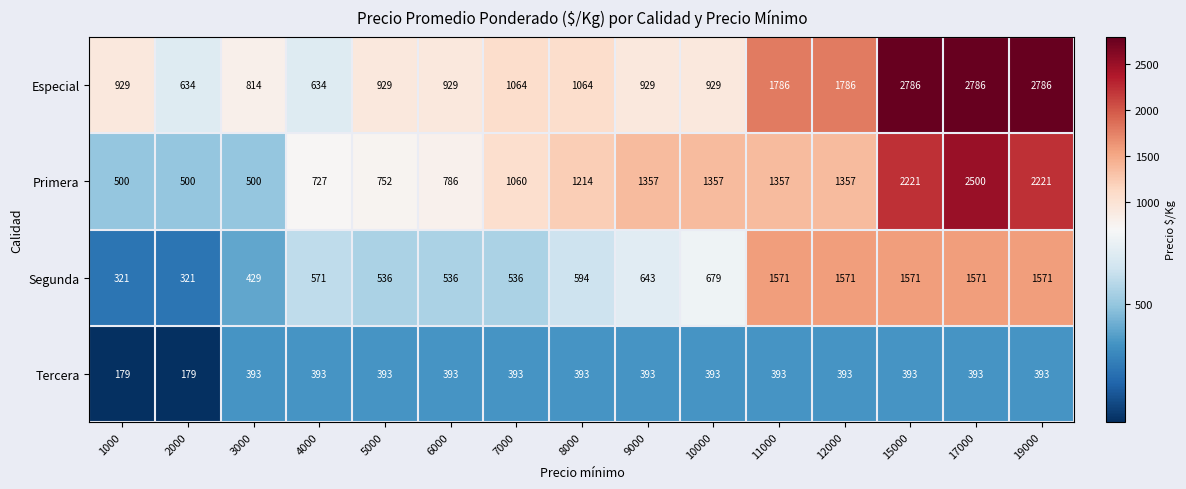

The value of Tercera at 10000 is 124. True or false?

False